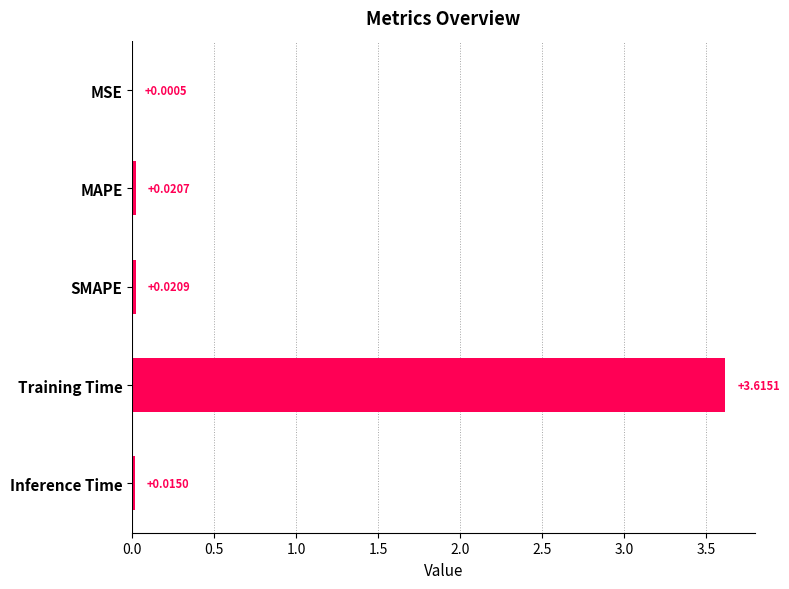

Between Training Time and MSE, which is larger?

Training Time